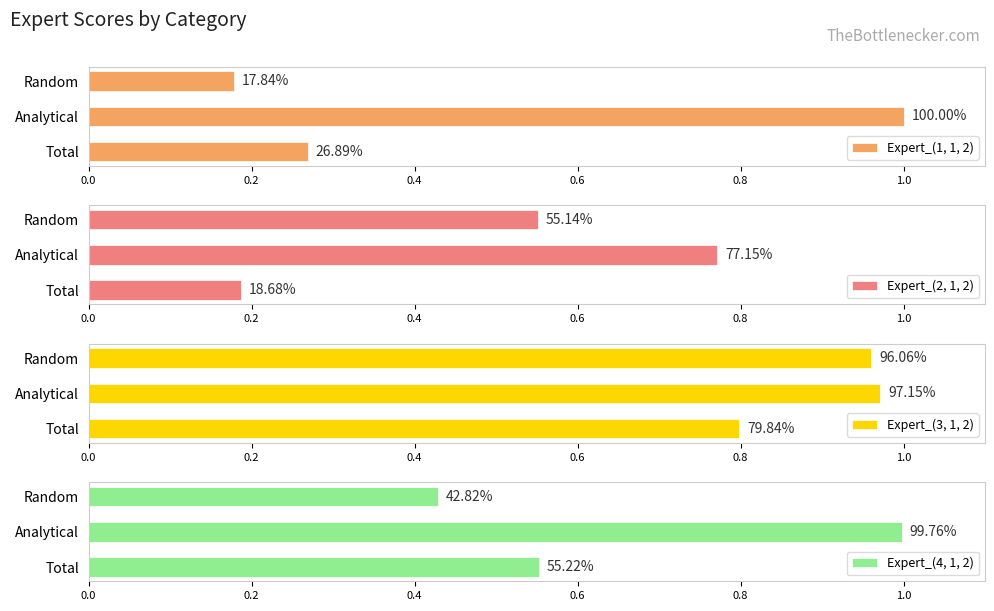

Rank the series at Total from lowest to highest value.

Expert_(2, 1, 2), Expert_(1, 1, 2), Expert_(4, 1, 2), Expert_(3, 1, 2)